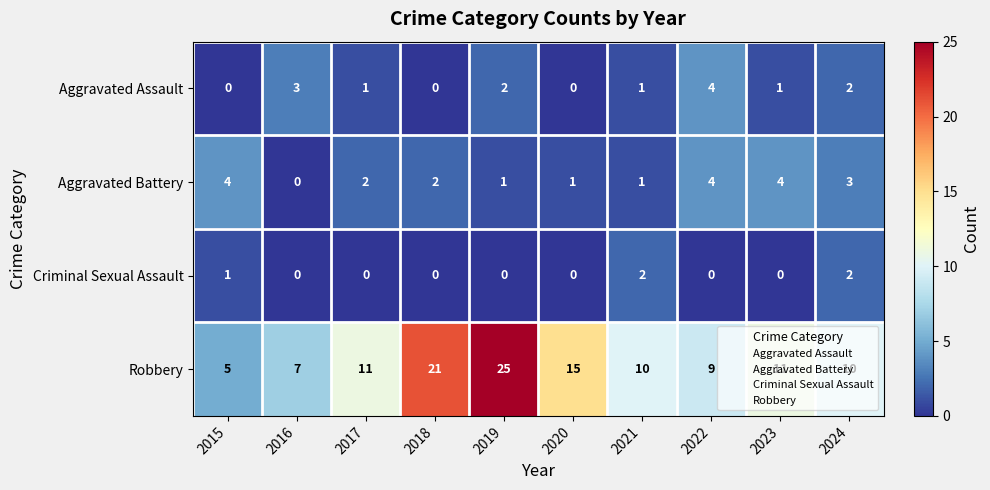

What is the sum of all Robbery values?

124